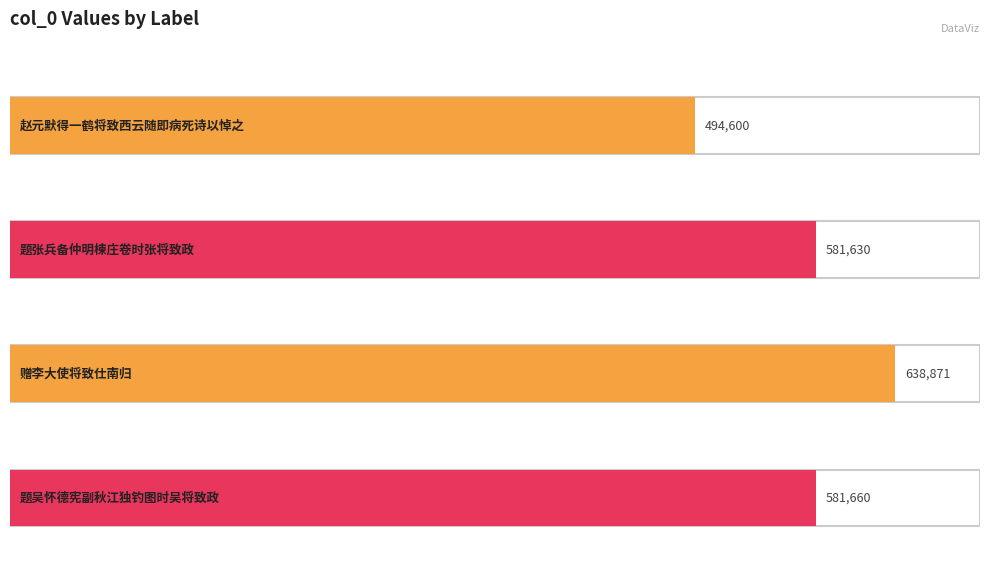

List the labels in order of value, largest first.

赠李大使将致仕南归, 题吴怀德宪副秋江独钓图时吴将致政, 题张兵备仲明楝庄卷时张将致政, 赵元默得一鹤将致西云随即病死诗以悼之